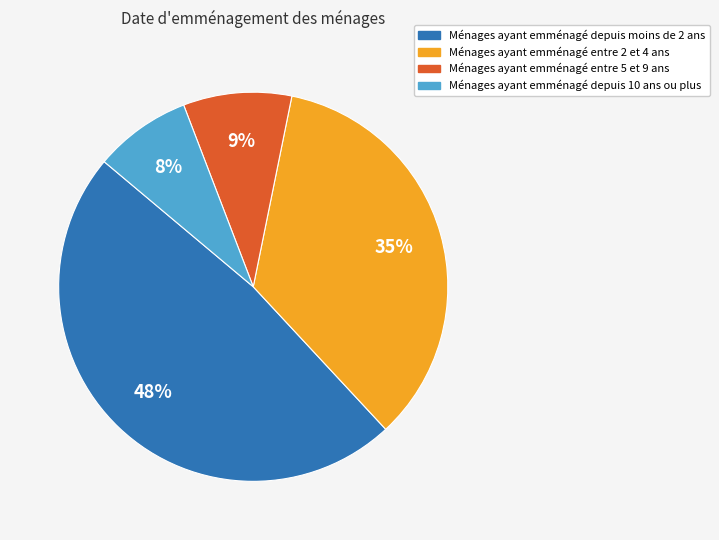

Is there a majority slice in this chart?

No